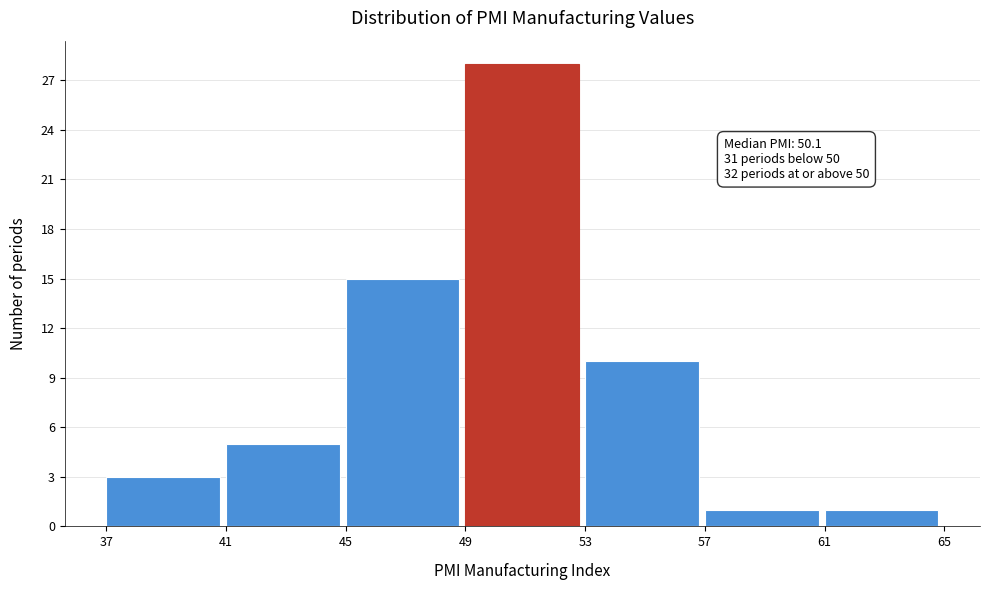

Which range on the x-axis has the tallest bar?

49 to 53